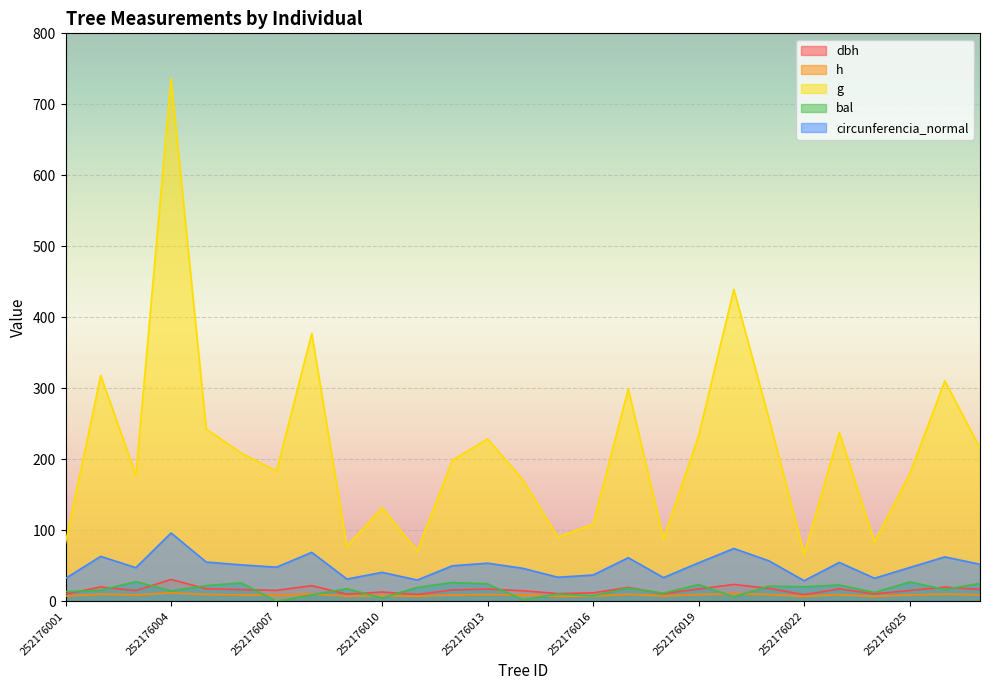

How many interior local valleys does the dbh series have?

8